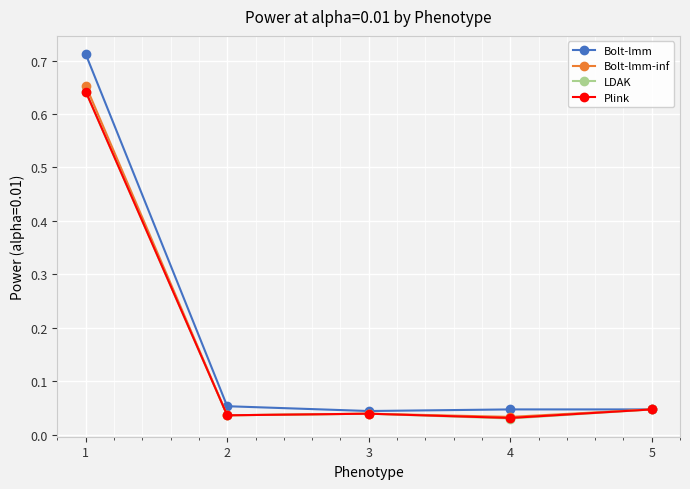

Which series has the widest spread of values?

Bolt-lmm